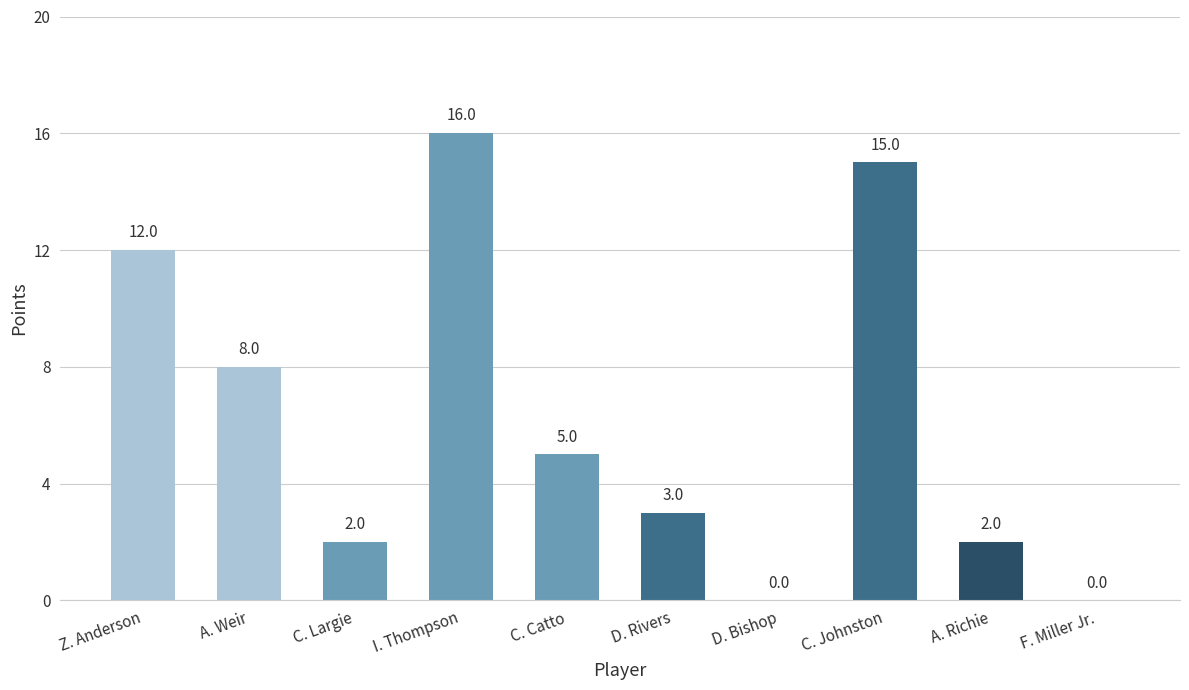

Is it true that the value at C. Largie is 1?

False